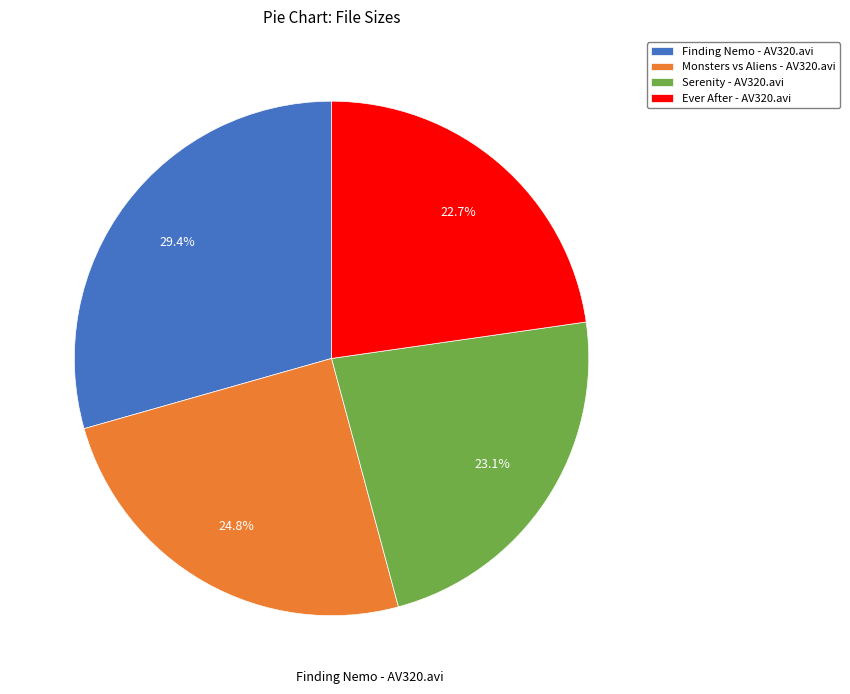

Combined, do Serenity - AV320.avi and Finding Nemo - AV320.avi account for over 50%?

Yes